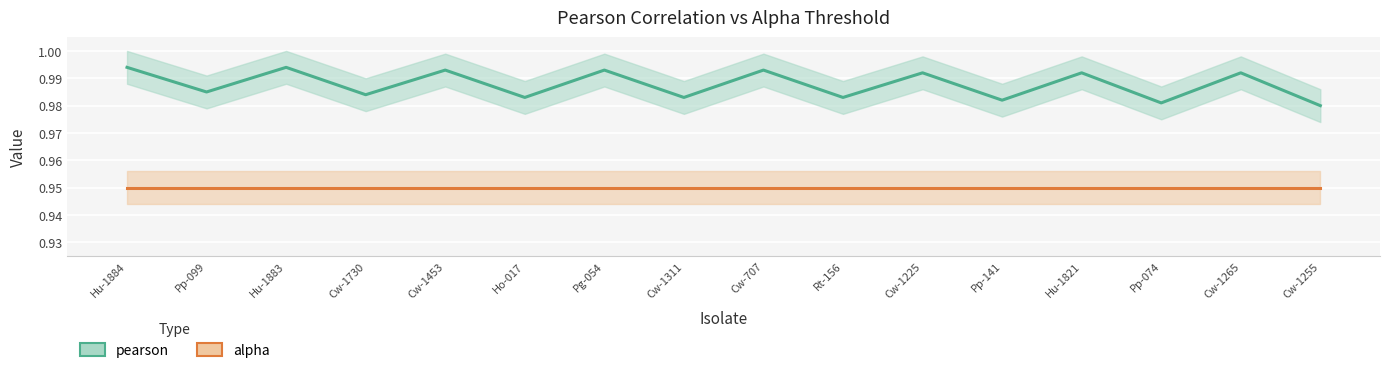

At which label is alpha closest to 0?

Hu-1884